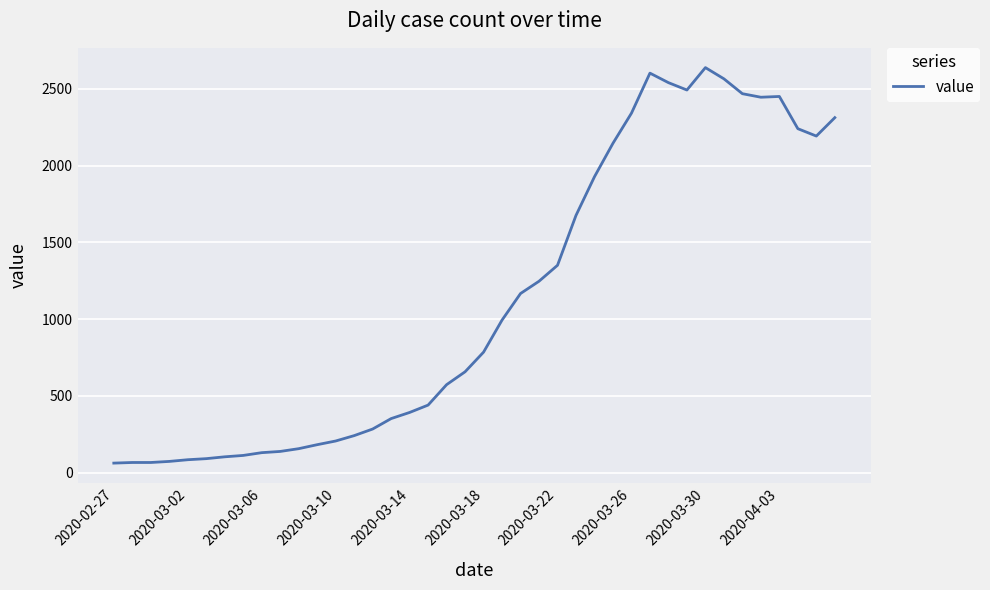

What is the greatest value displayed?

2639